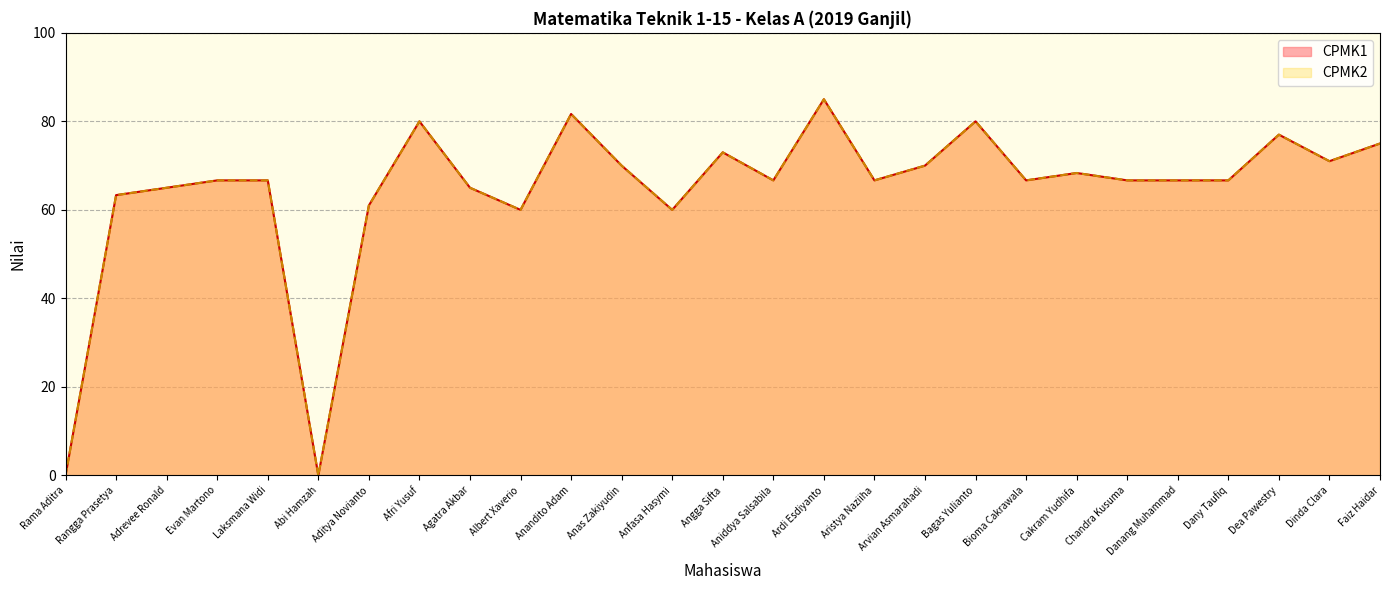

Reading left to right, transcribe all the data shown in this chart.

CPMK1: 0.0	63.3	65.0	66.7	66.7	0.0	61.0	80.0	65.0	60.0	81.7	70.0	60.0	73.0	66.7	85.0	66.7	70.0	80.0	66.7	68.3	66.7	66.7	66.7	77.0	71.0	75.0
CPMK2: 0.0	63.3	65.0	66.7	66.7	0.0	61.0	80.0	65.0	60.0	81.7	70.0	60.0	73.0	66.7	85.0	66.7	70.0	80.0	66.7	68.3	66.7	66.7	66.7	77.0	71.0	75.0